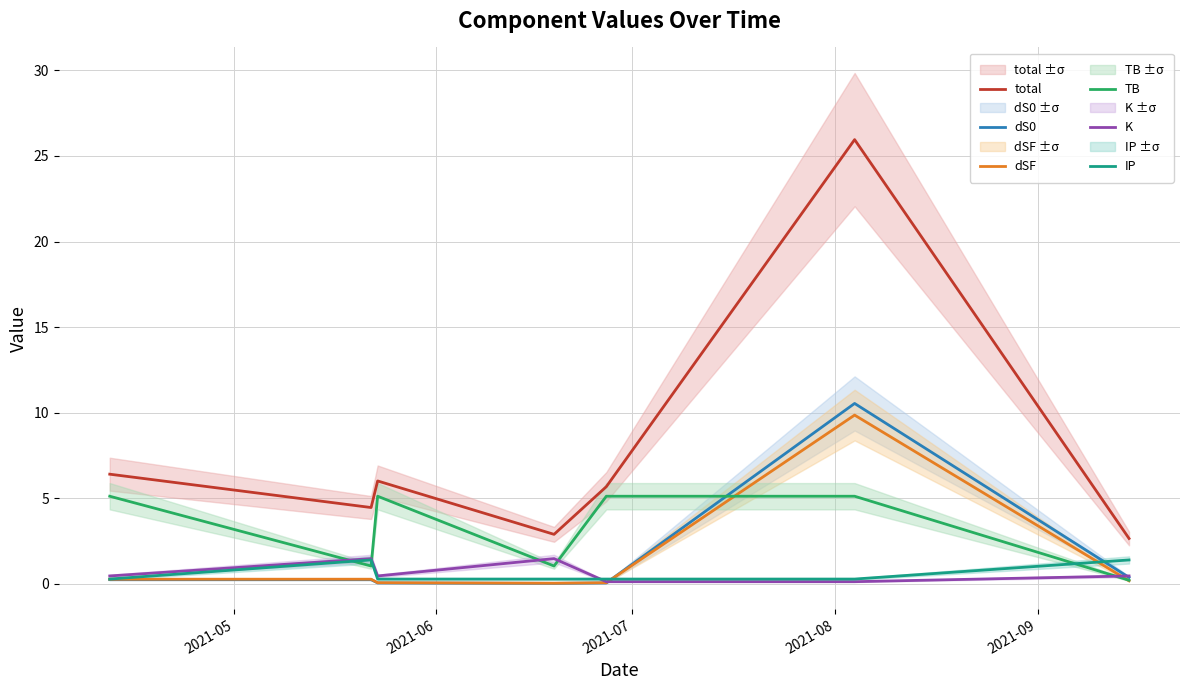

What is the highest value of the TB series?

5.1